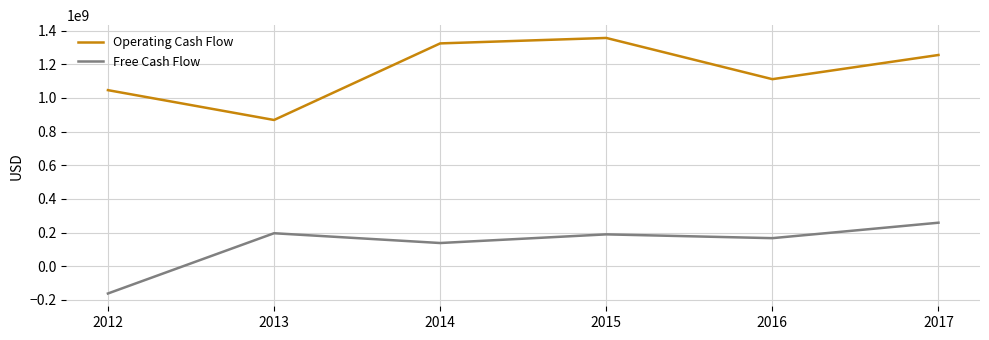

Reading left to right, extract all data points from this chart.

Operating Cash Flow: 2012=1046251000	2013=868916000	2014=1324073000	2015=1356499000	2016=1111489000	2017=1255202000
Free Cash Flow: 2012=-162292000	2013=195895000	2014=137740000	2015=189153000	2016=166607000	2017=258414000